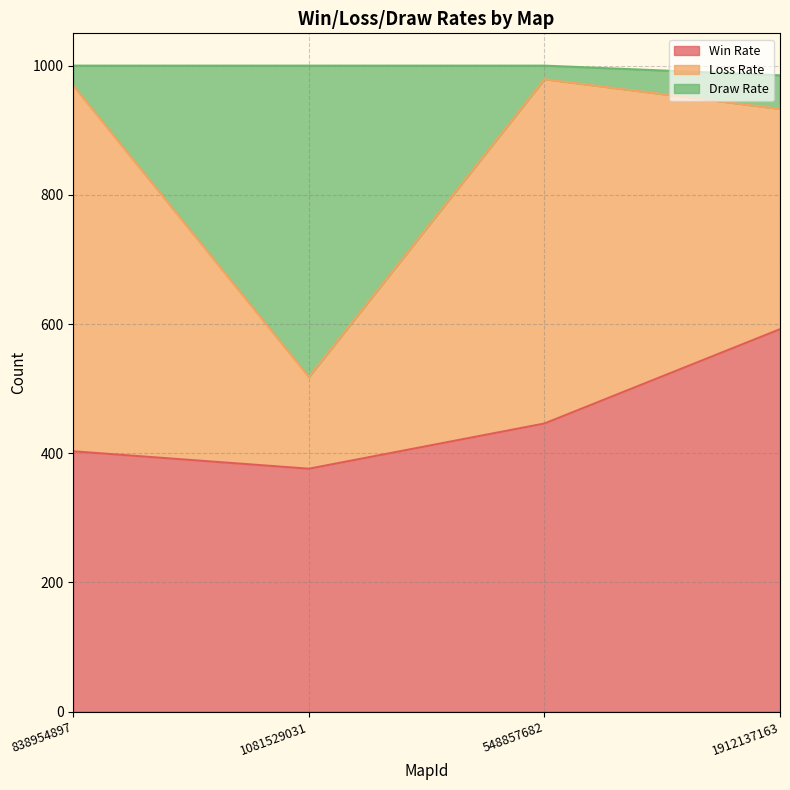

Reading left to right, transcribe the values for Win Rate.

838954897=403	1081529031=376	548857682=446	1912137163=592